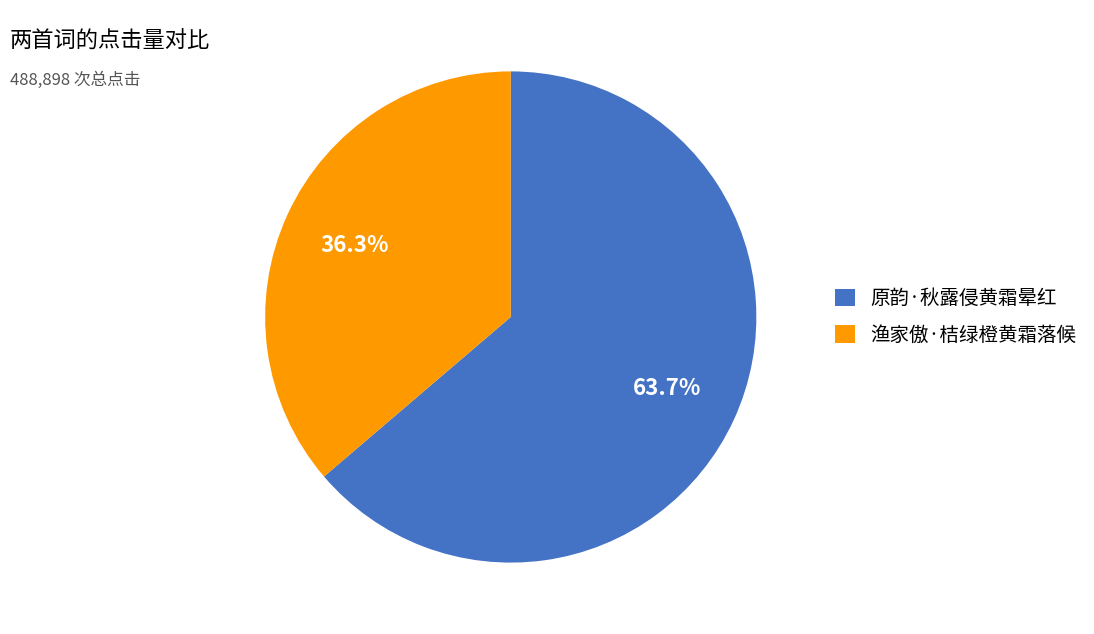

To the nearest percent, what is the combined percentage of 渔家傲·桔绿橙黄霜落候 and 原韵·秋露侵黄霜晕红?

100%